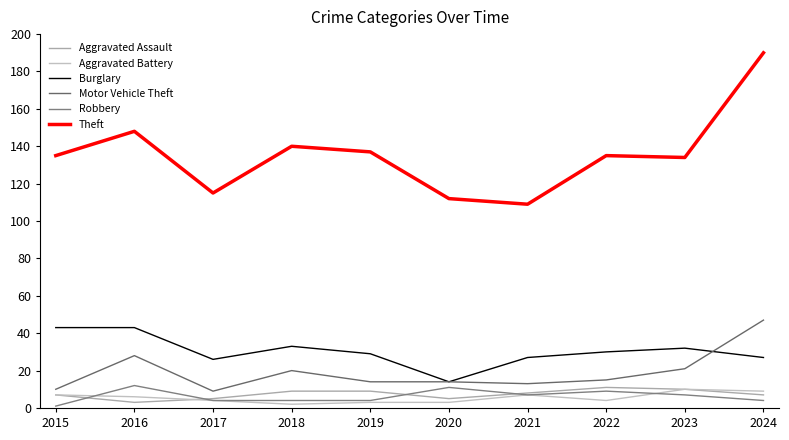

Reading right to left, list all the values displayed in this chart.

Aggravated Assault: 7	10	11	8	5	9	9	5	3	7
Aggravated Battery: 9	10	4	7	3	3	2	4	6	7
Burglary: 27	32	30	27	14	29	33	26	43	43
Motor Vehicle Theft: 47	21	15	13	14	14	20	9	28	10
Robbery: 4	7	9	7	11	4	4	4	12	1
Theft: 190	134	135	109	112	137	140	115	148	135